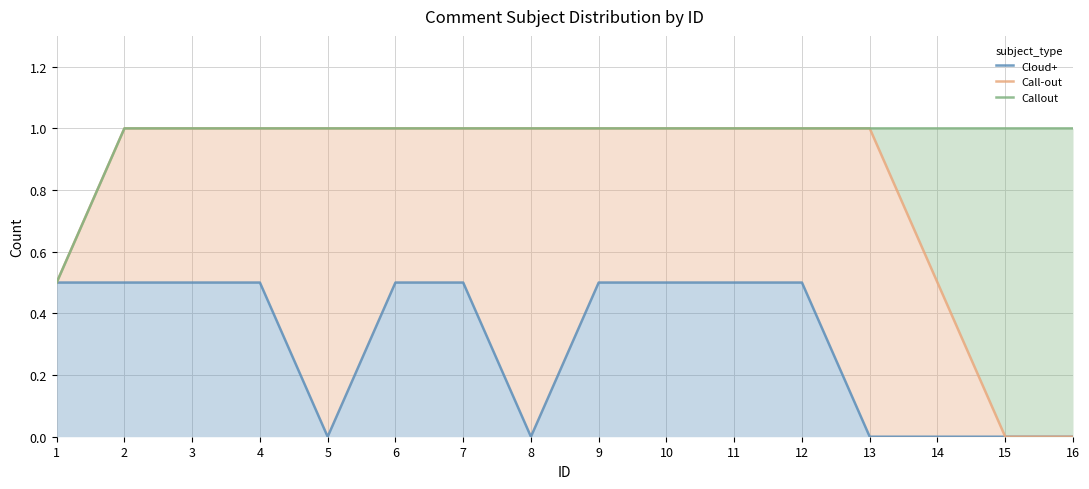

Reading left to right, transcribe all the data shown in this chart.

Cloud+: 0.5	0.5	0.5	0.5	0.0	0.5	0.5	0.0	0.5	0.5	0.5	0.5	0.0	0.0	0.0	0.0
Call-out: 0.5	1.0	1.0	1.0	1.0	1.0	1.0	1.0	1.0	1.0	1.0	1.0	1.0	0.5	0.0	0.0
Callout: 0.5	1.0	1.0	1.0	1.0	1.0	1.0	1.0	1.0	1.0	1.0	1.0	1.0	1.0	1.0	1.0